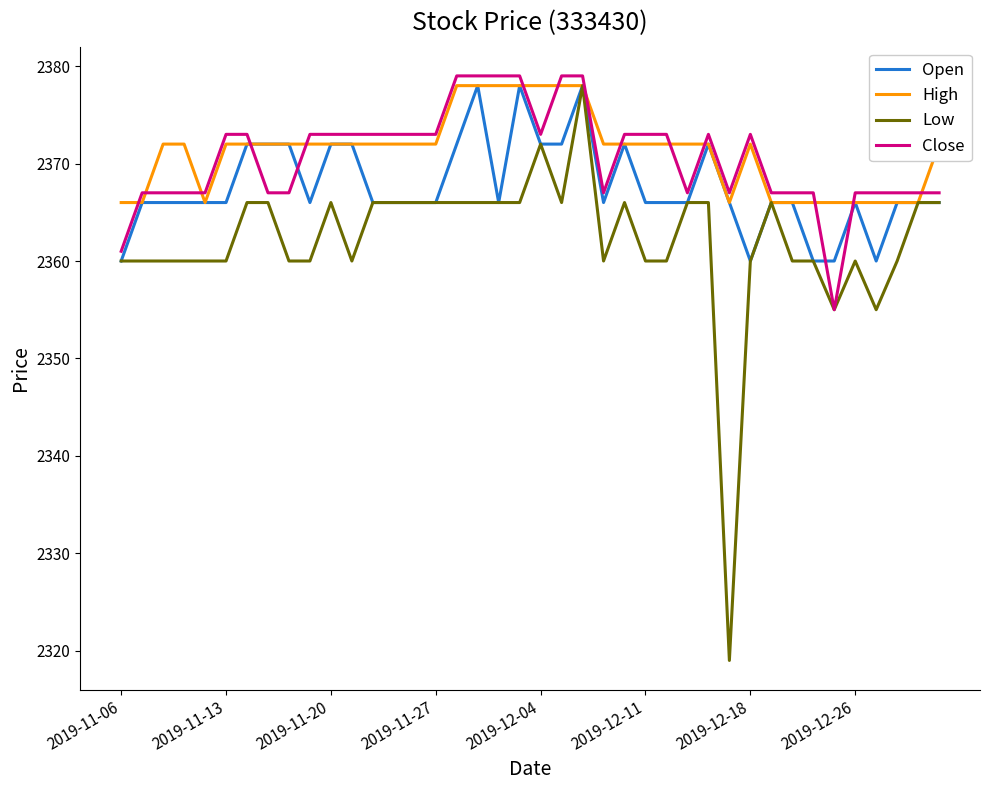

Which series has the widest spread of values?

Low